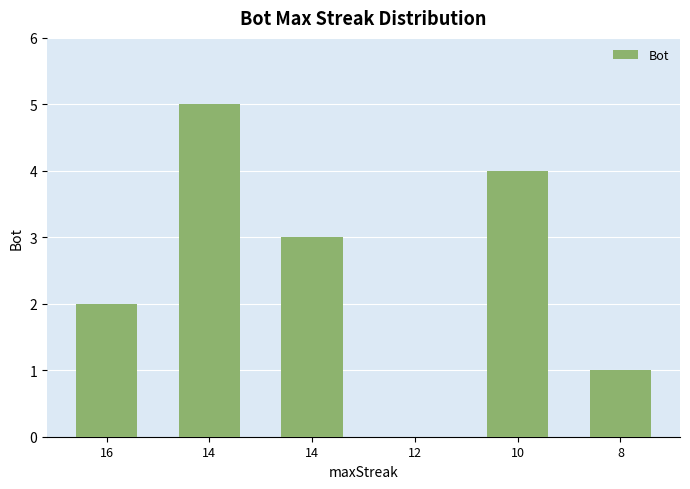

Read the value at 10.

4